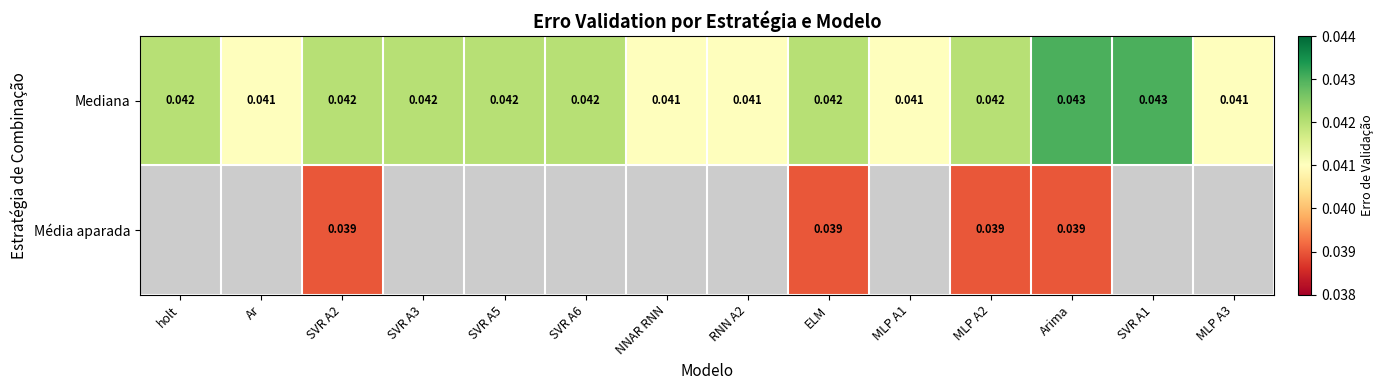

Is the value of Mediana at MLP A1 greater than the value of Média aparada at MLP A2?

Yes